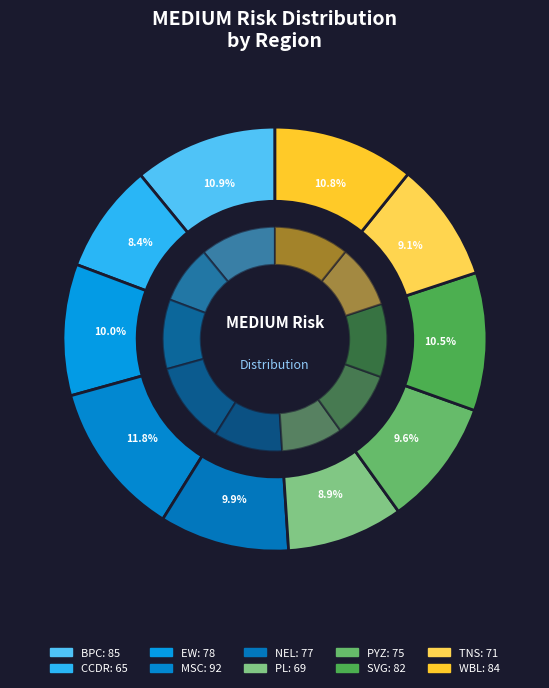

To the nearest percent, what is the average slice percentage?

10%